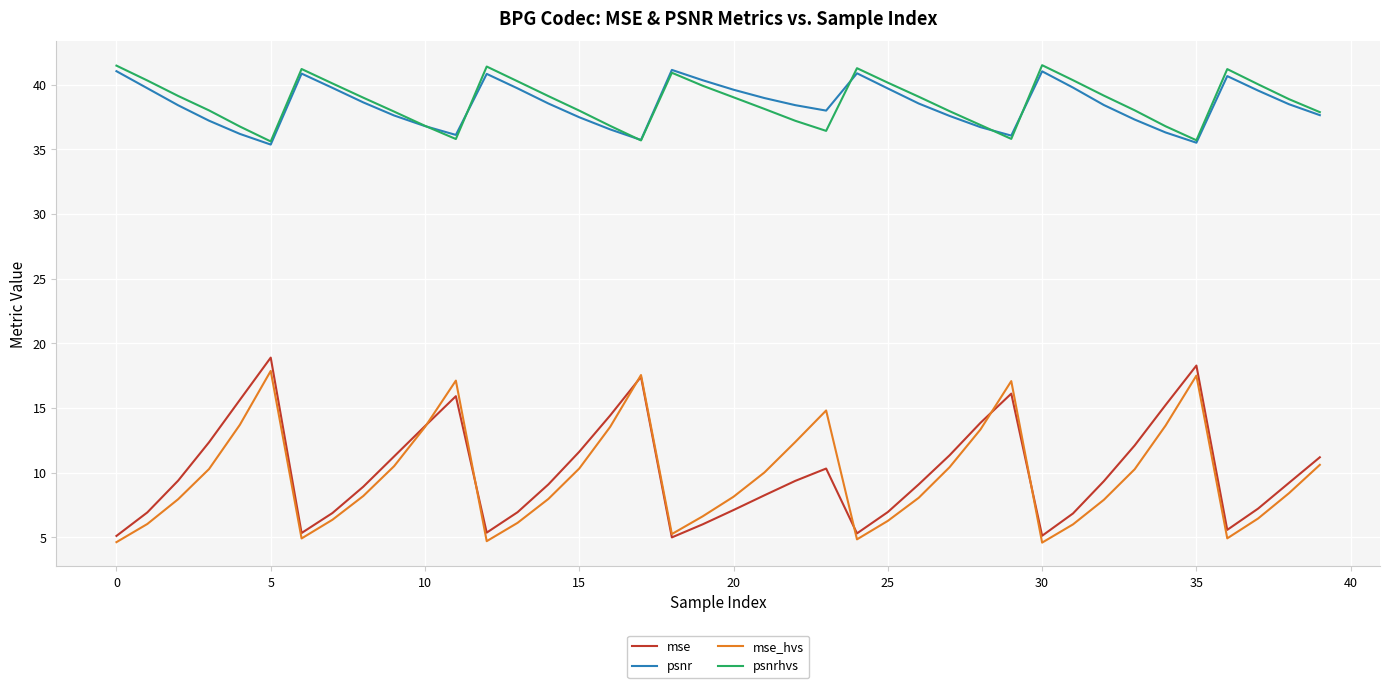

What is the smallest value displayed?

4.6